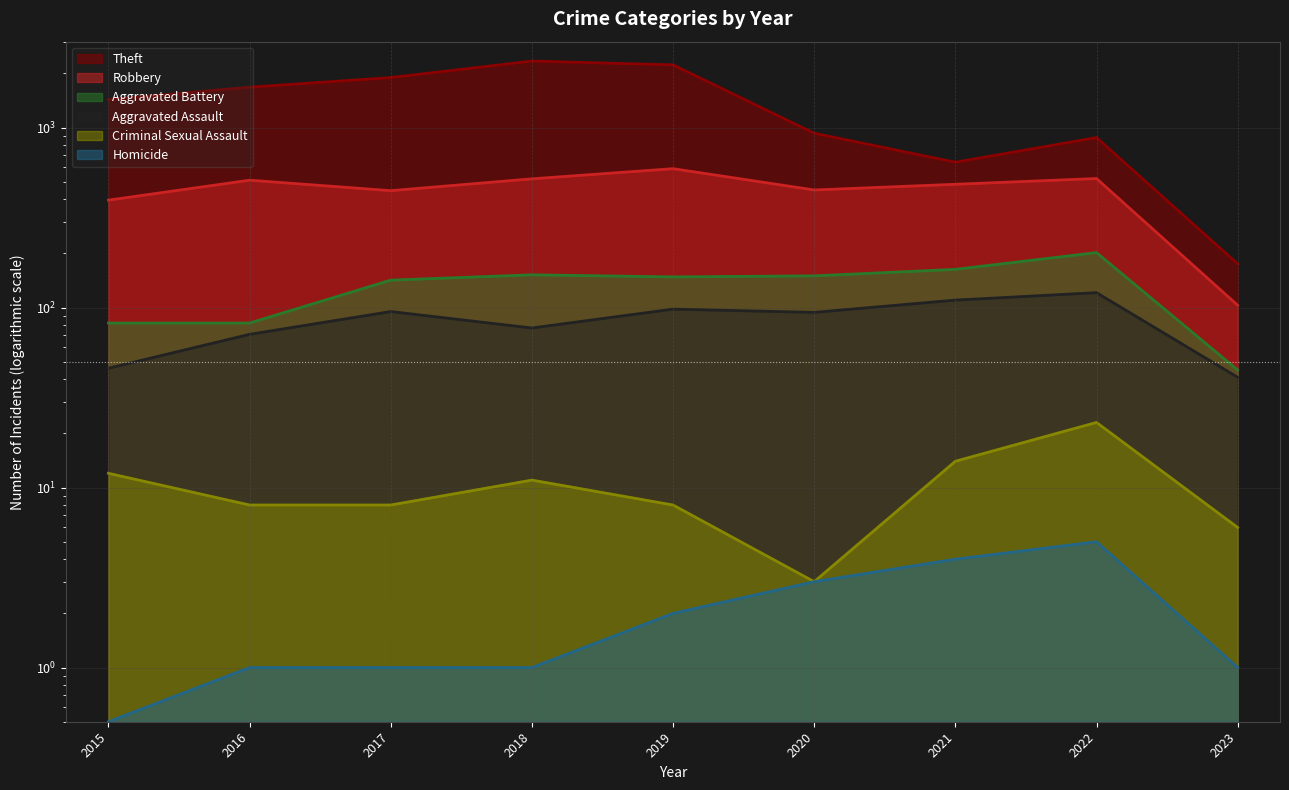

What is the total value across all series at 2017?

2588.0